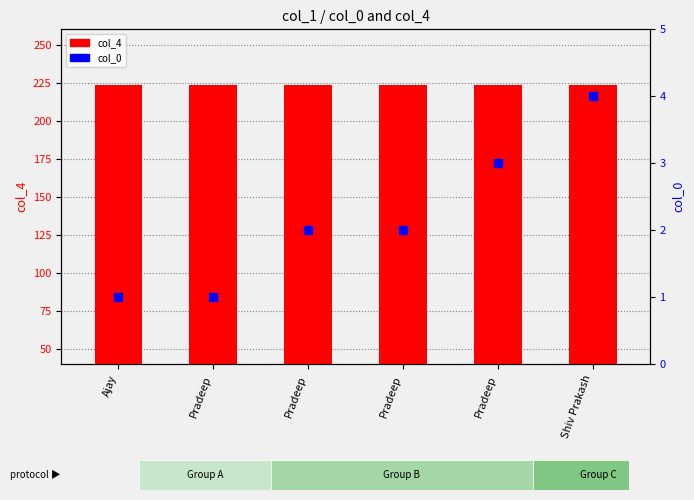

At which category is the sum across all series the highest?

Shiv Prakash